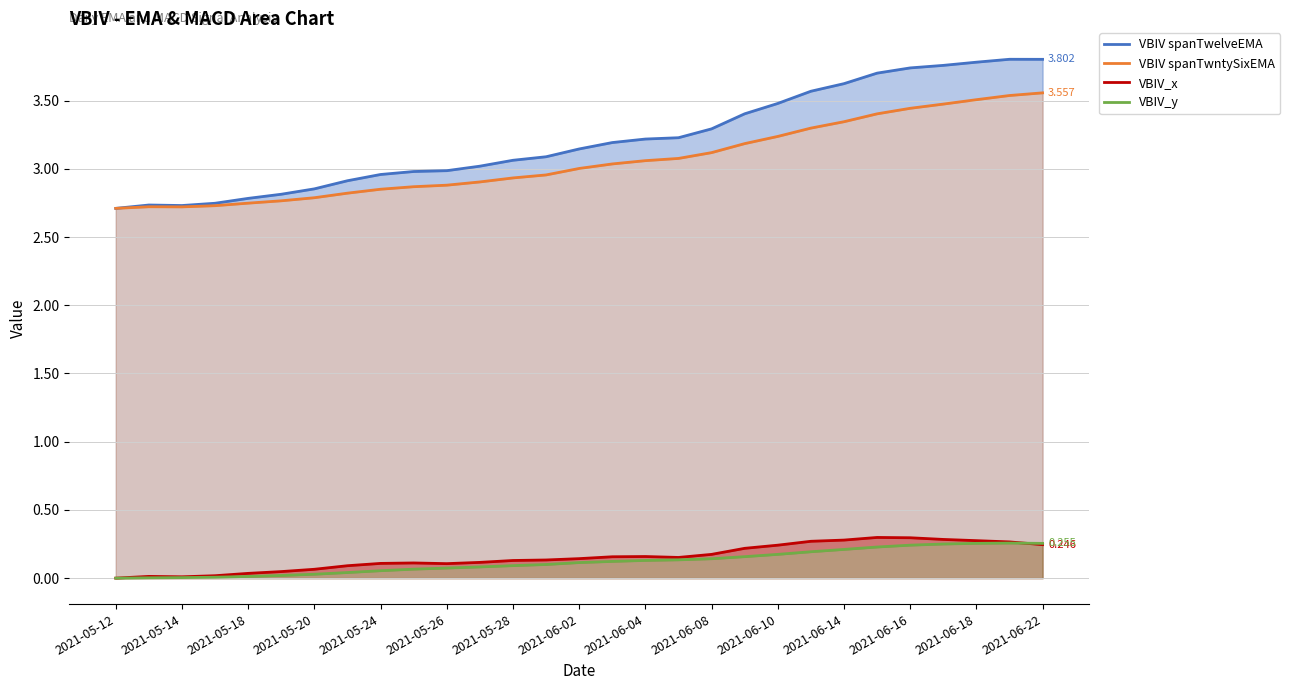

Rank the series by their maximum value, from lowest to highest.

VBIV_y, VBIV_x, VBIV spanTwntySixEMA, VBIV spanTwelveEMA